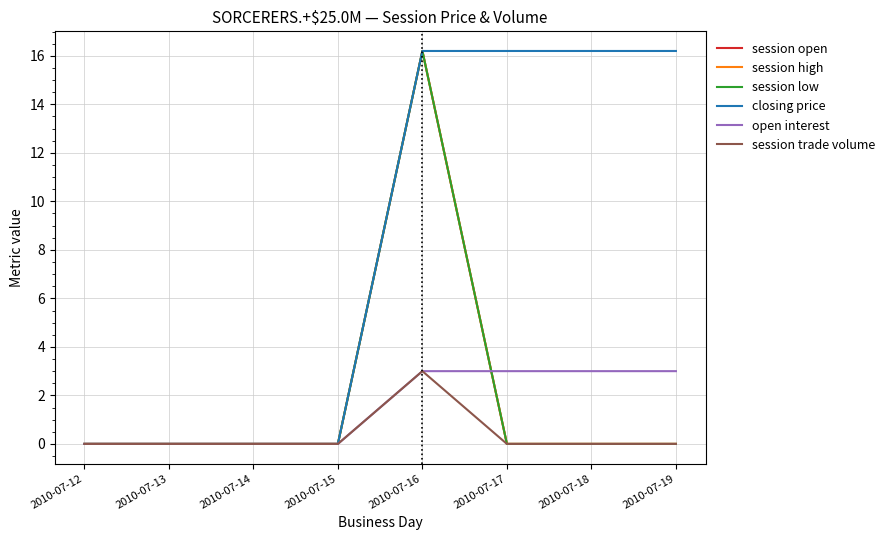

Does the chart have visible grid lines?

Yes